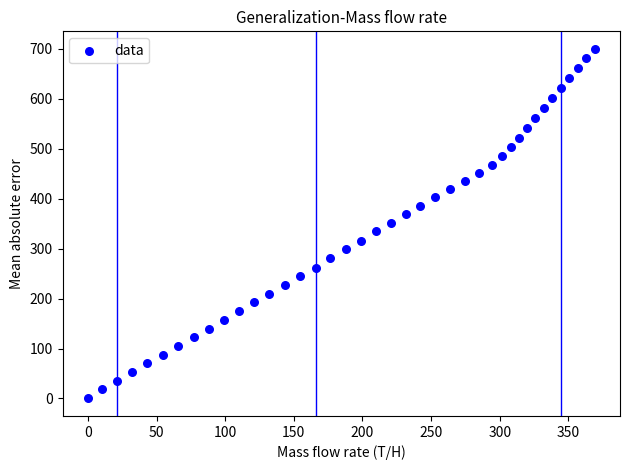

What is the range of X values (max minus min)?

369.1